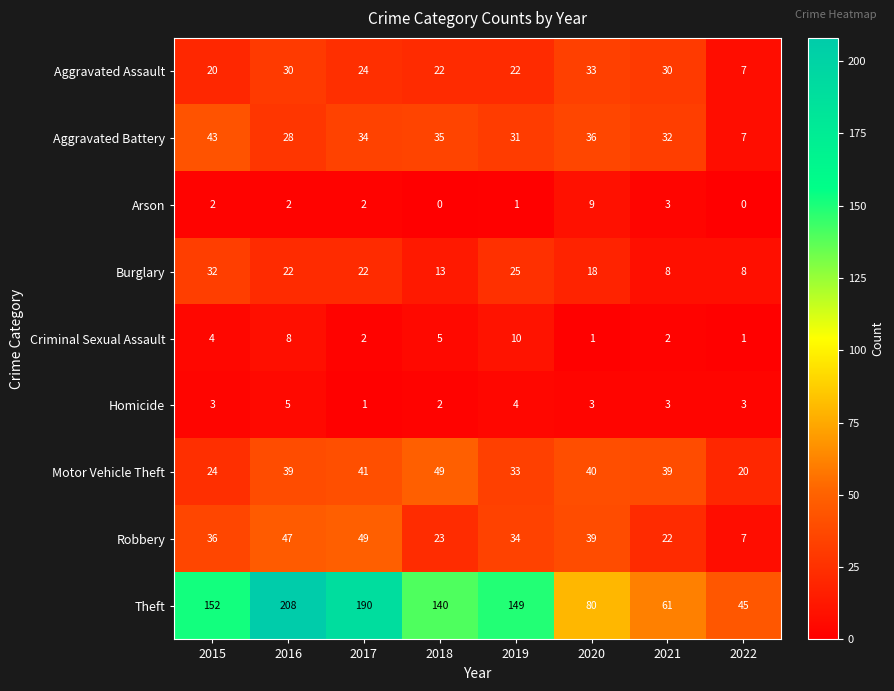

At which category is the sum across all series the highest?

2016